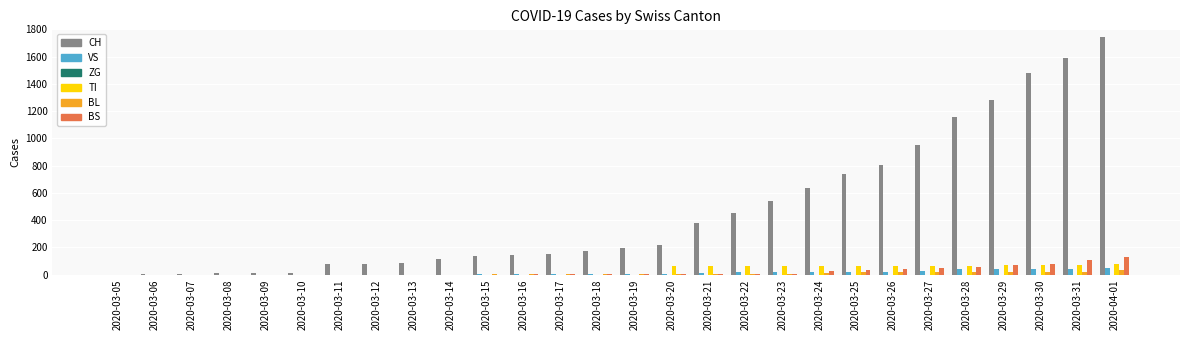

How many series are shown in this chart?

5